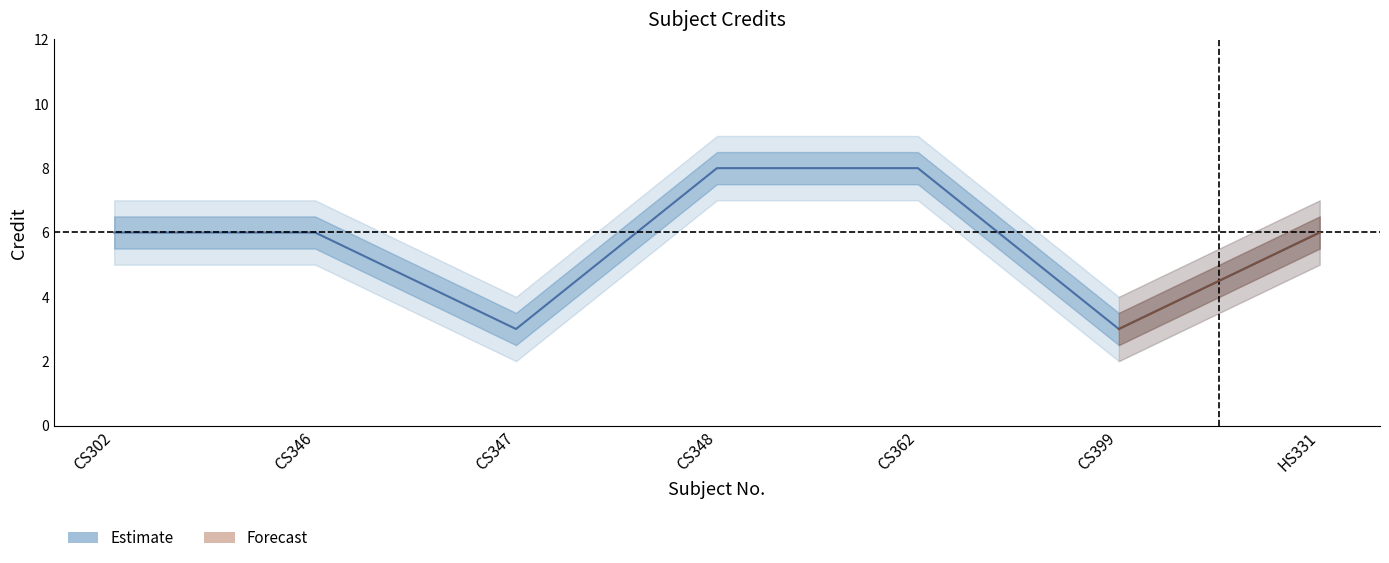

Rank the series by their average value, from highest to lowest.

Credit_upper, Credit, Credit_lower